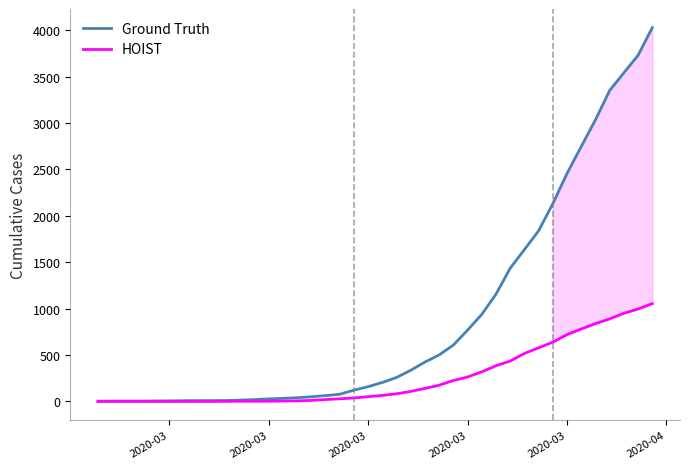

Which series has the widest spread of values?

Ground Truth